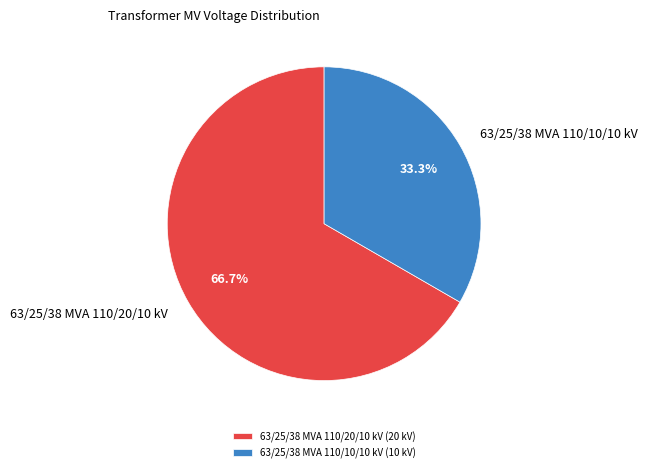

Which category accounts for the majority?

63/25/38 MVA 110/20/10 kV